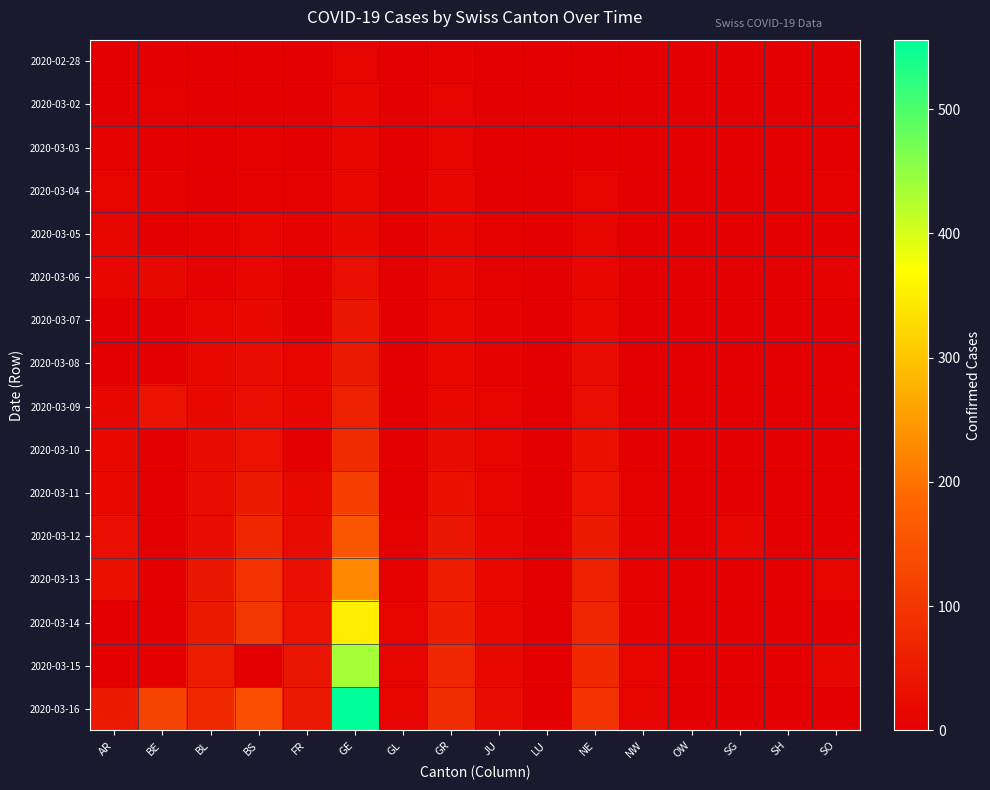

At which category is the sum across all series the highest?

GE